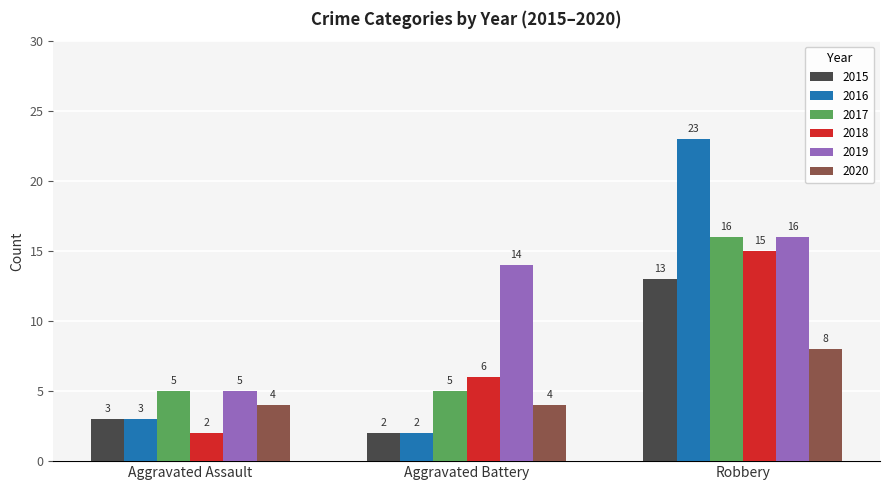

What position from the left is Aggravated Battery?

2